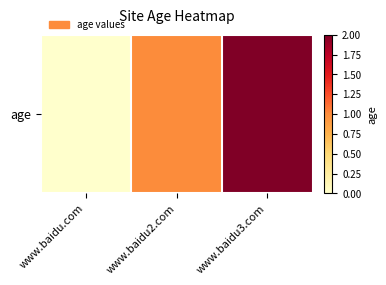

How many categories are shown in the chart?

3